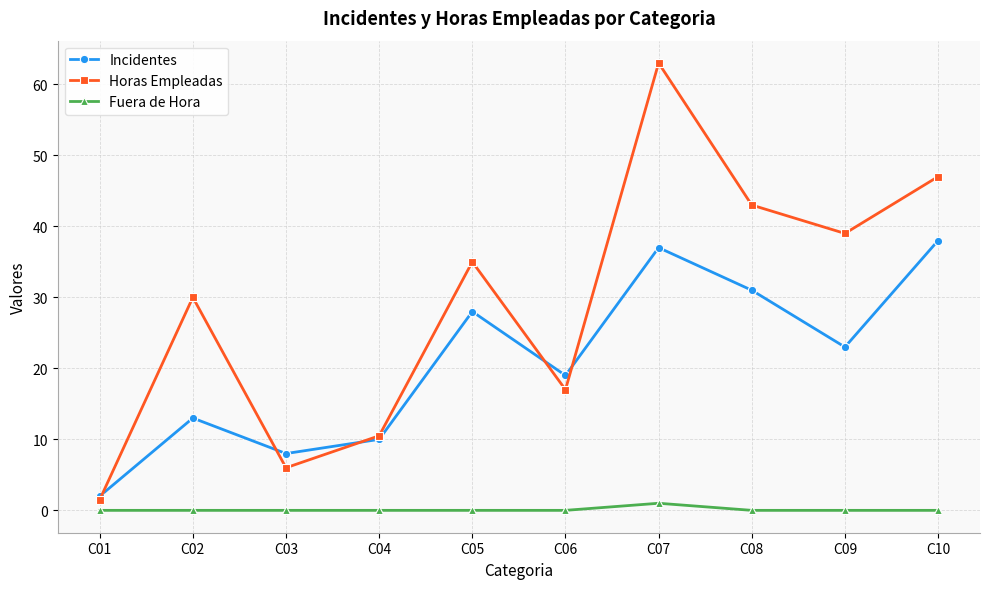

True or false: Horas Empleadas and Fuera de Hora intersect in this chart.

False